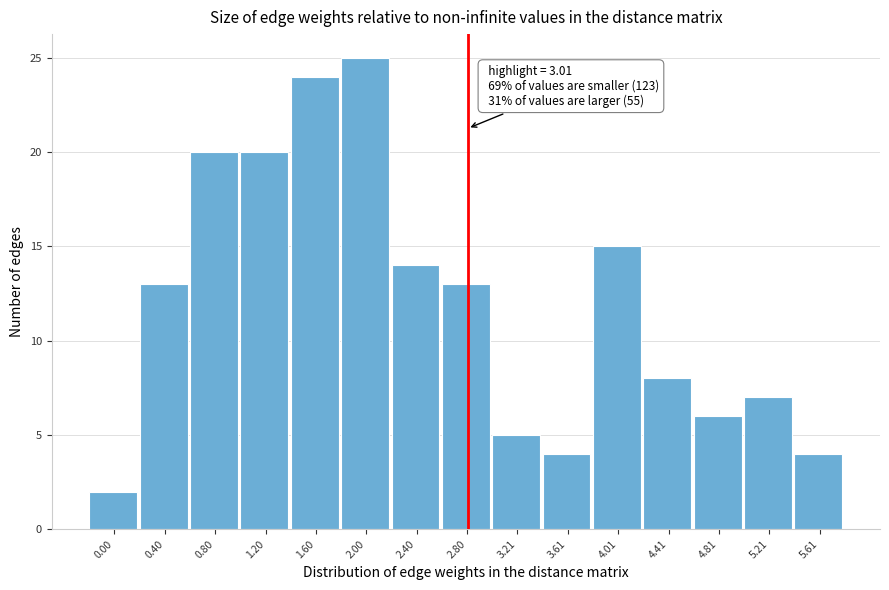

Reading right to left, extract all data points from this chart.

5.61=4	5.21=7	4.81=6	4.41=8	4.01=15	3.61=4	3.21=5	2.80=13	2.40=14	2.00=25	1.60=24	1.20=20	0.80=20	0.40=13	0.00=2